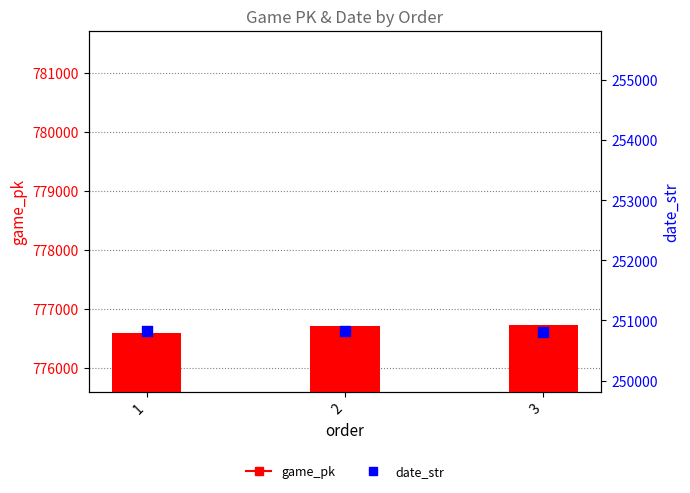

At how many categories does at least one series exceed 523624?

3